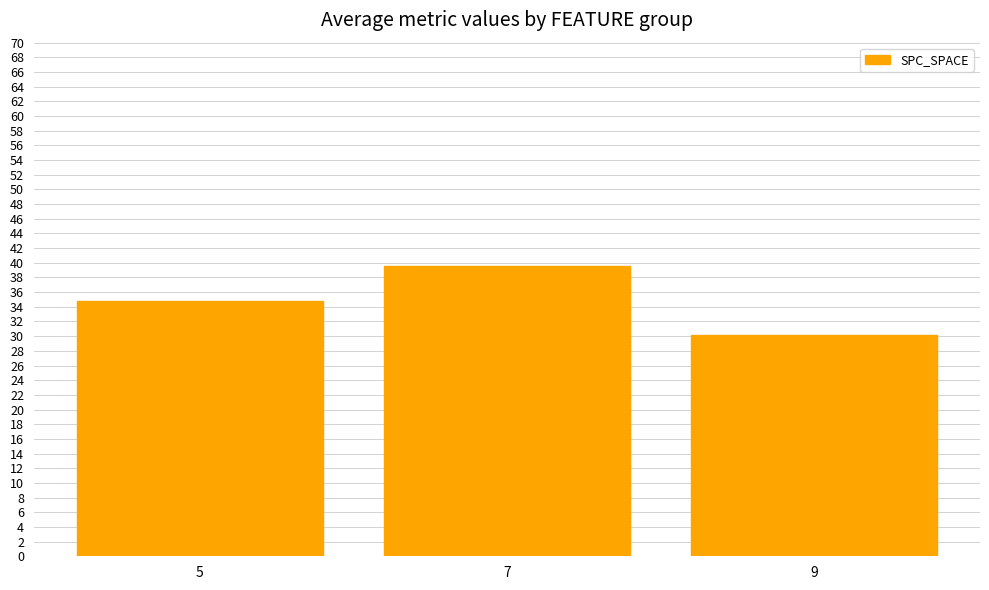

Reading left to right, list all the values displayed in this chart.

34.8	39.6	30.2